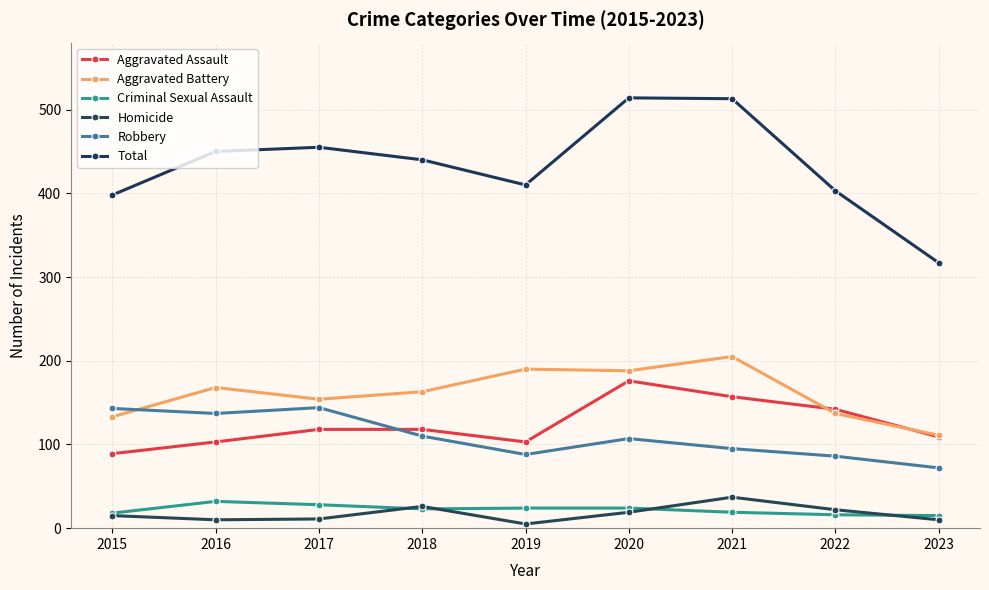

What is the minimum value shown in the chart?

5